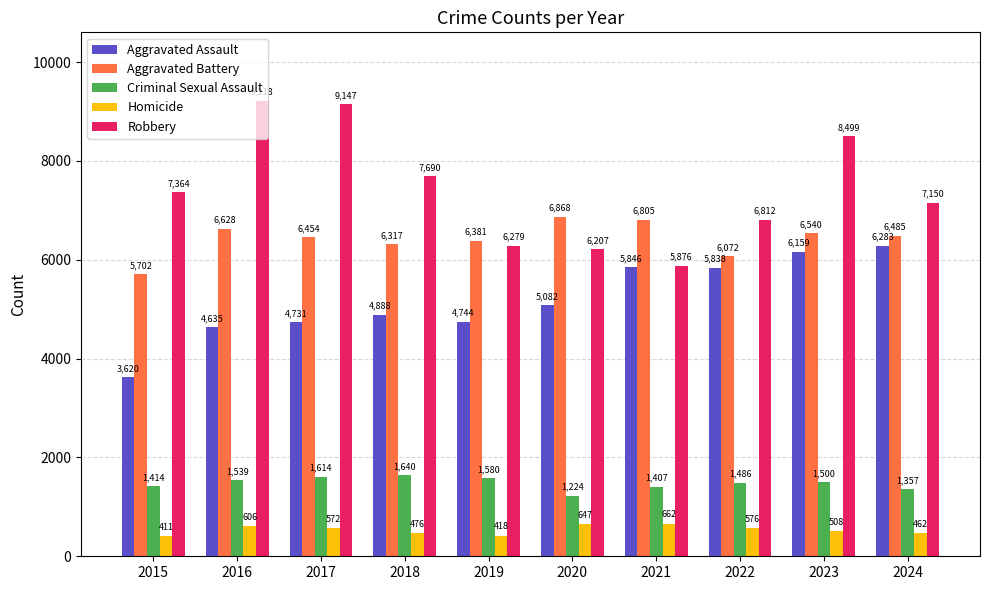

What are all the series names shown in the legend?

Aggravated Assault, Aggravated Battery, Criminal Sexual Assault, Homicide, Robbery